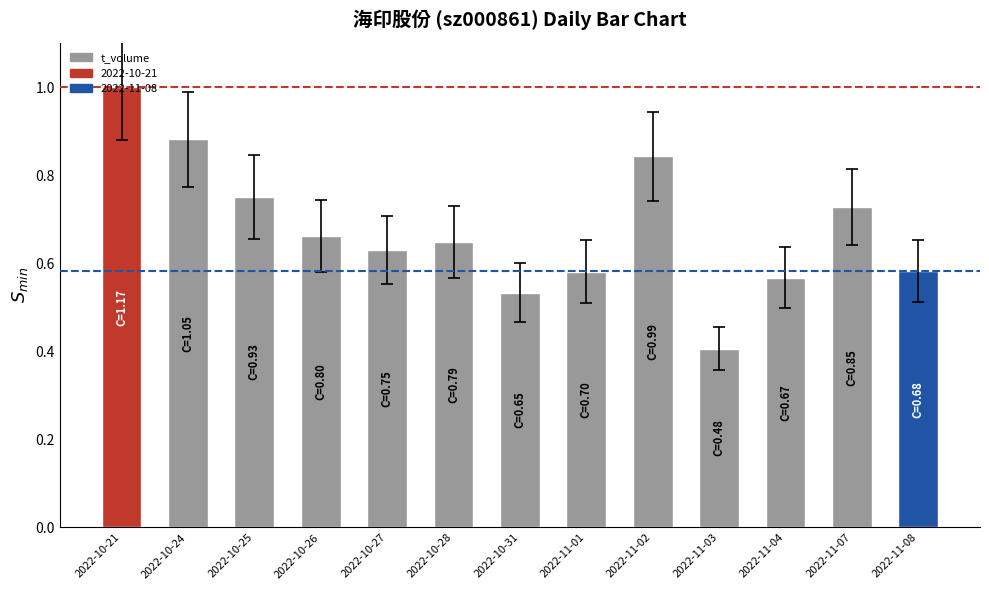

What is the label of the 6th bar from the right?

2022-11-01